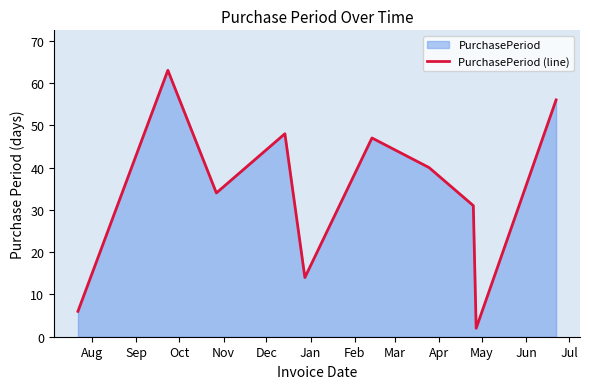

True or false: the data has more than 0 interior local peaks.

True